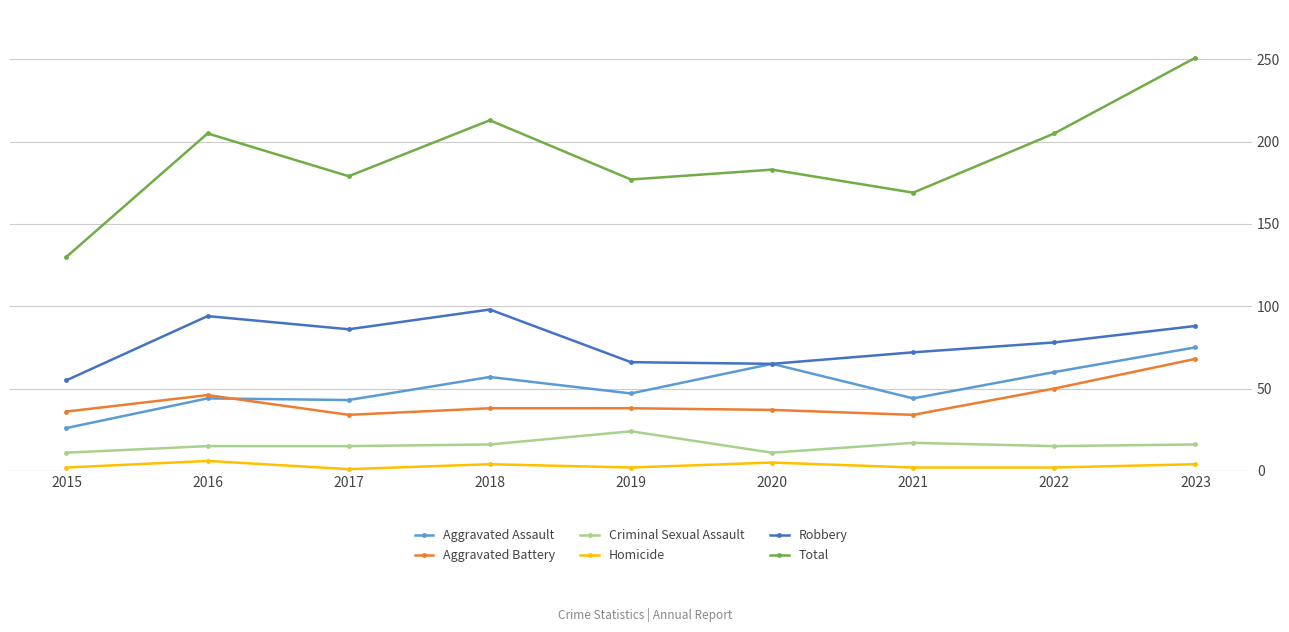

What is the difference between the maximum and minimum values in the Criminal Sexual Assault series?

13